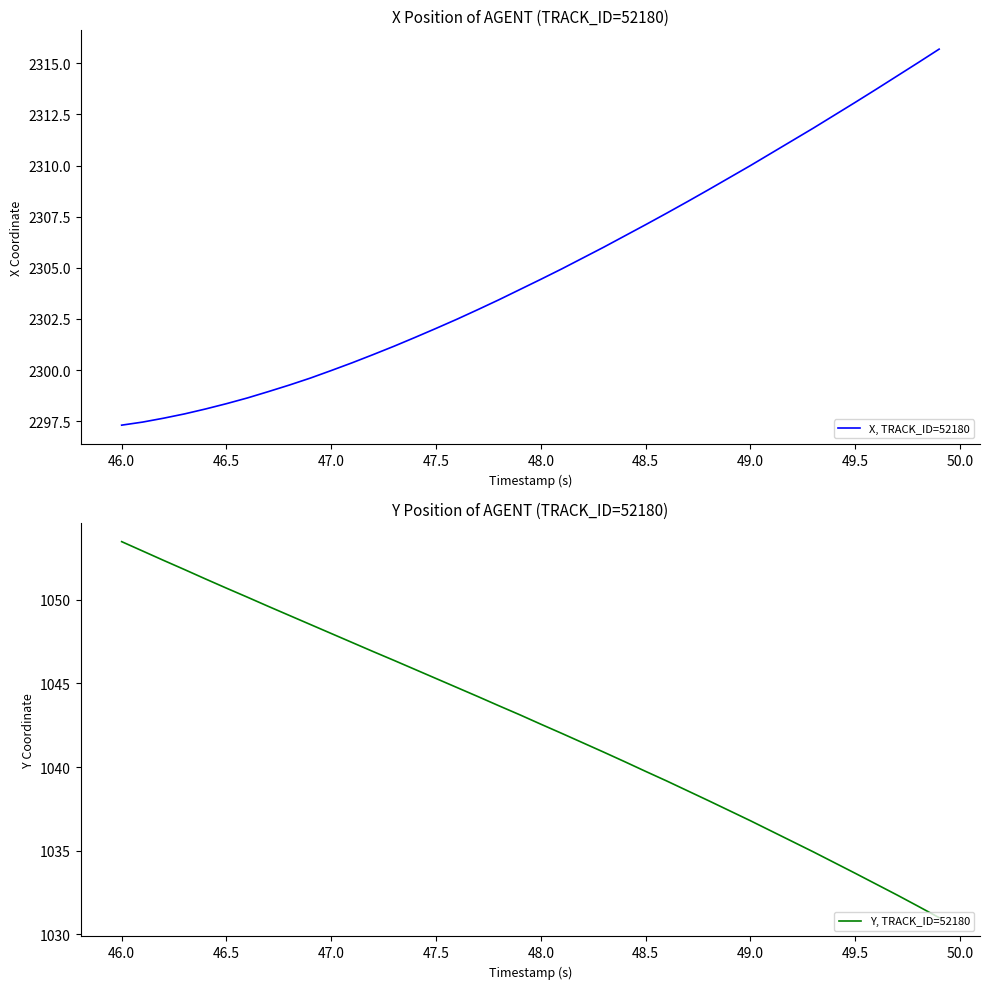

What is the sum of all X, TRACK_ID=52180 values?

92198.7